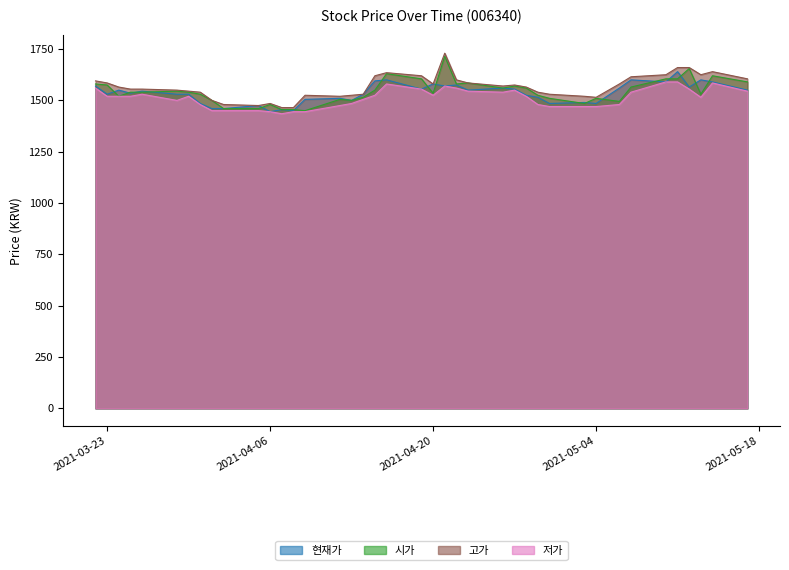

What is the lowest value of the 현재가 series?

1445